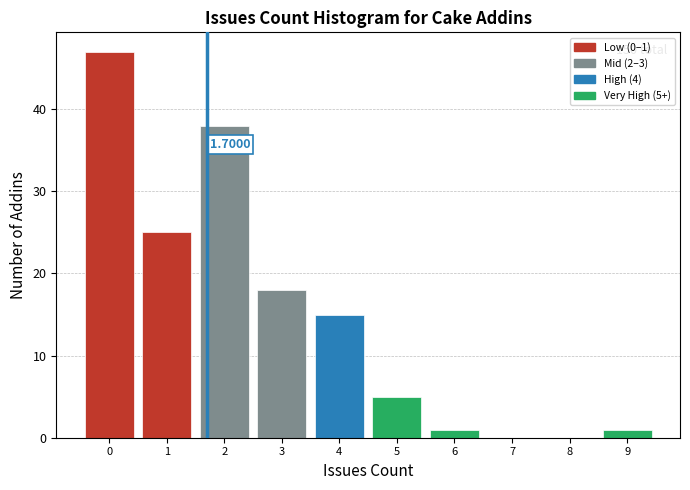

Over which range of the x-axis is the bar tallest?

-0.5 to 0.5